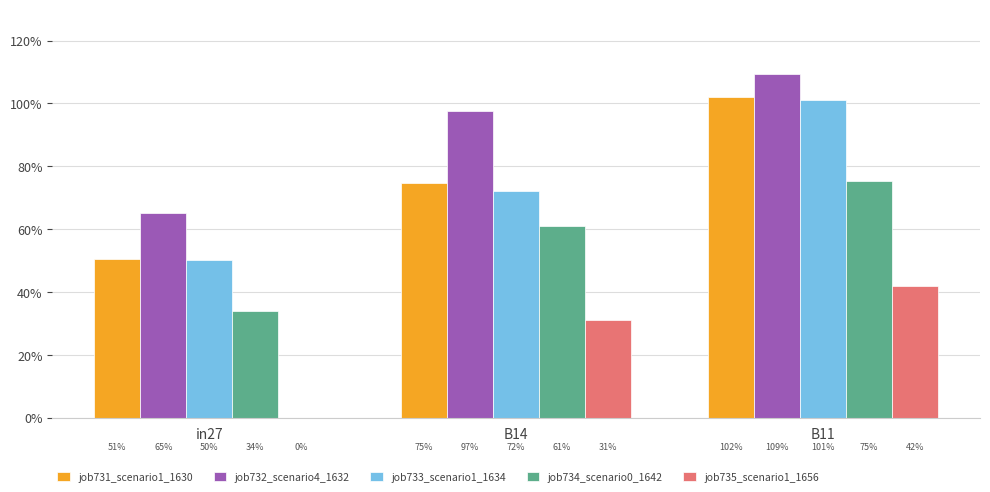

Does the chart contain stacked bars?

No